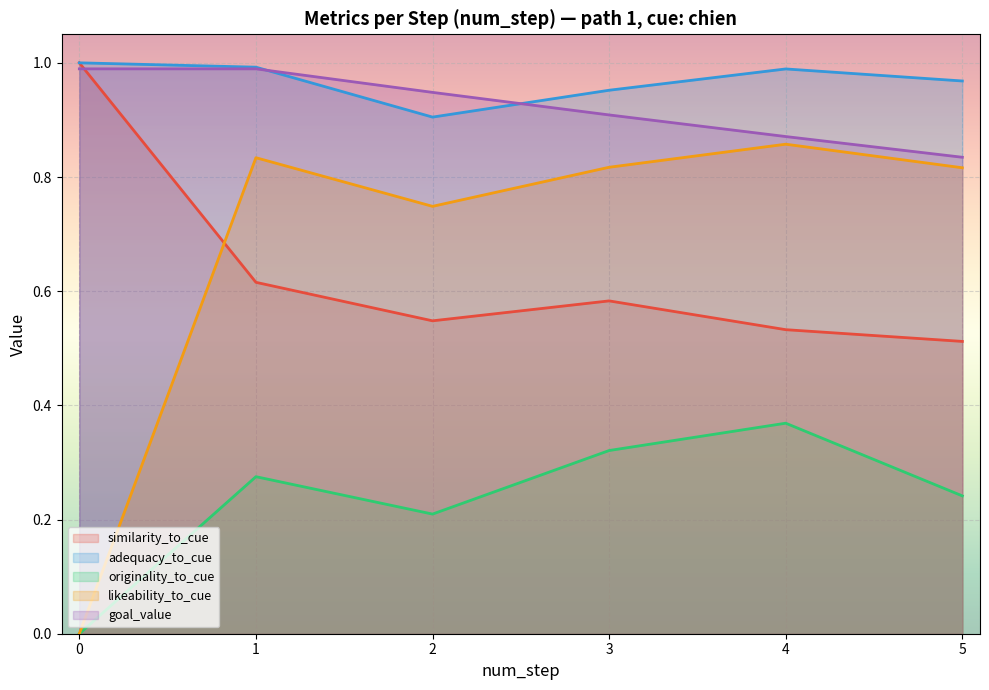

True or false: similarity_to_cue has a value of 0.9 at 4.

False